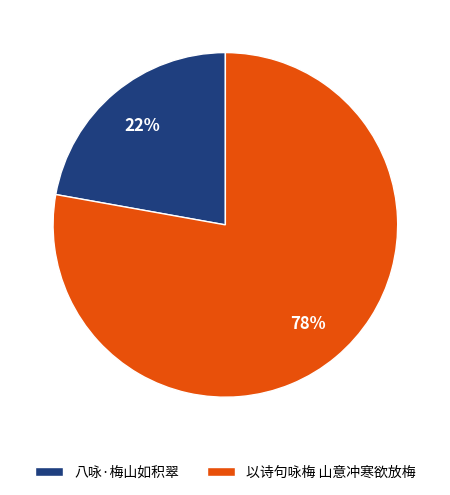

Is there a majority slice in this chart?

Yes